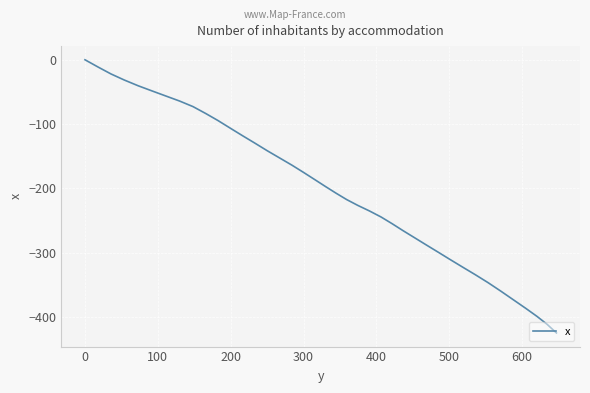

What is the difference between the maximum and minimum values?

424.5